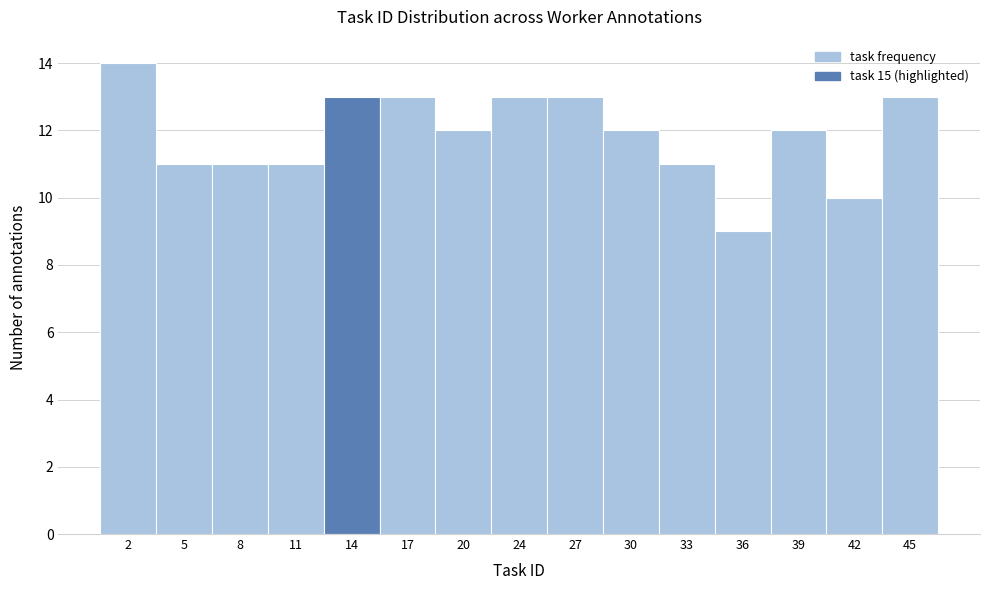

Over which range of the x-axis is the bar tallest?

0.5 to 3.5